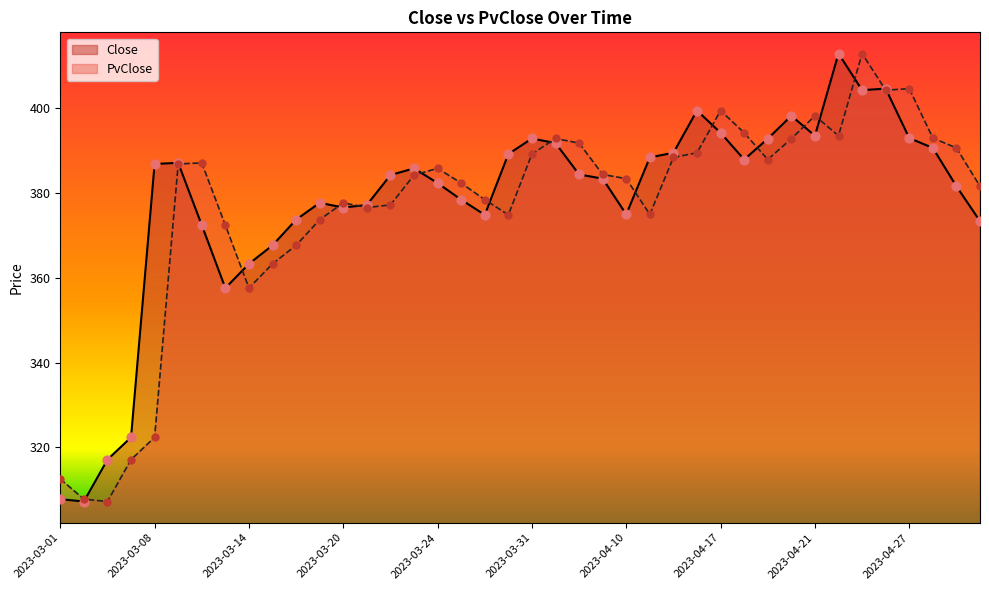

What is the total value across all series at 2023-03-31?

782.0